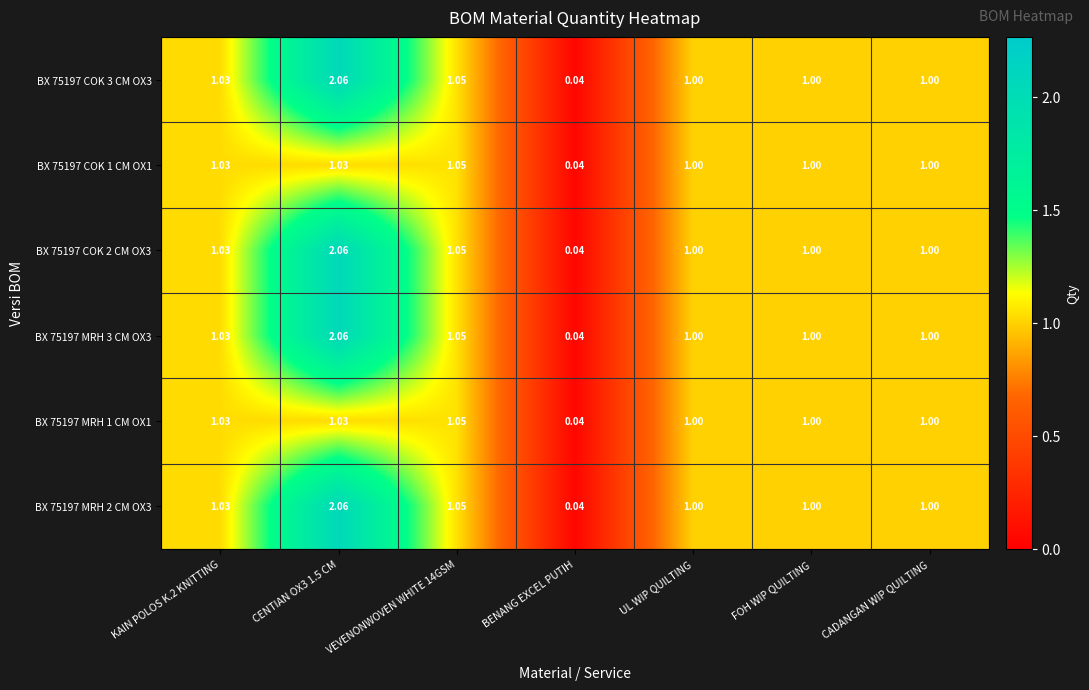

Where is BX 75197 MRH 1 CM OX1 nearest to the value 0?

BENANG EXCEL PUTIH